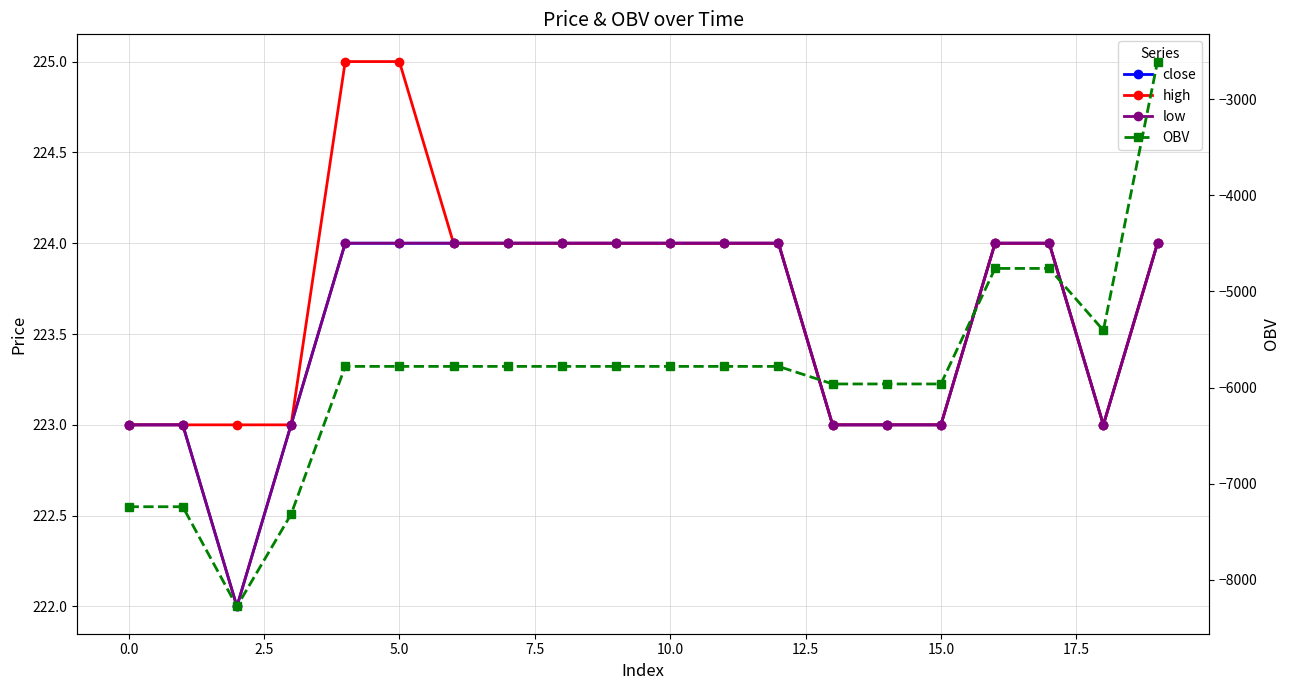

At how many categories does at least one series exceed -5116?

20